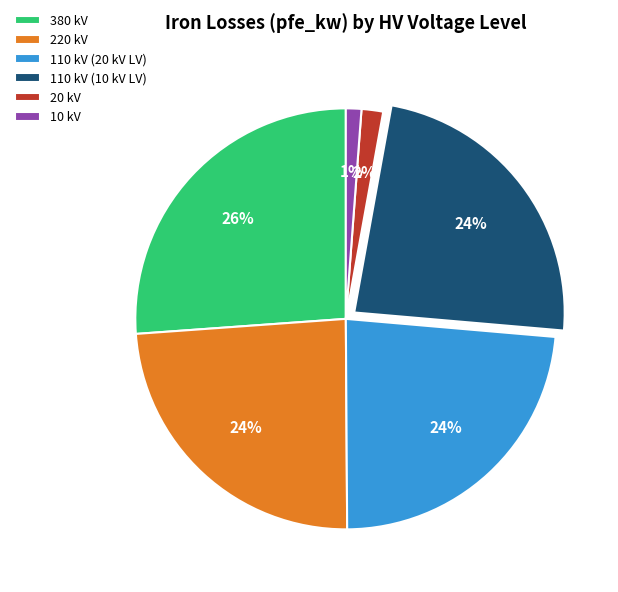

Do 10 kV and 110 kV (10 kV LV) together represent more than half of the pie?

No